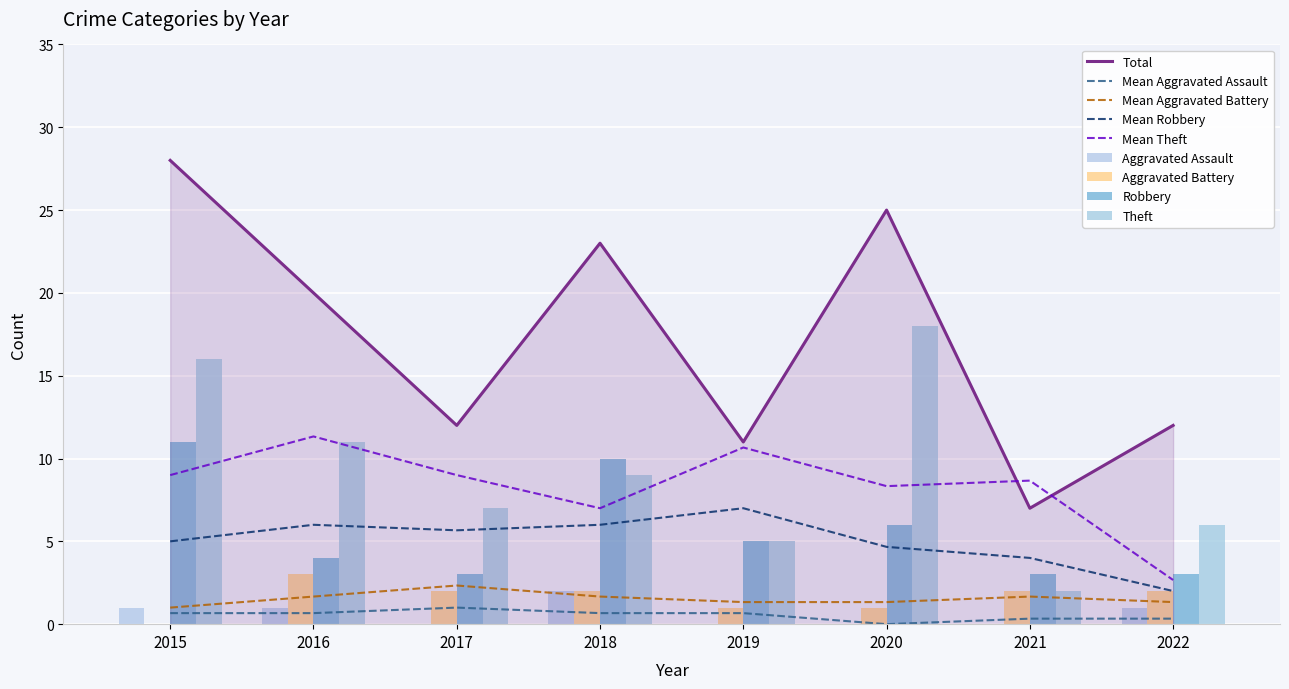

At which label is Aggravated Assault closest to 1?

2015